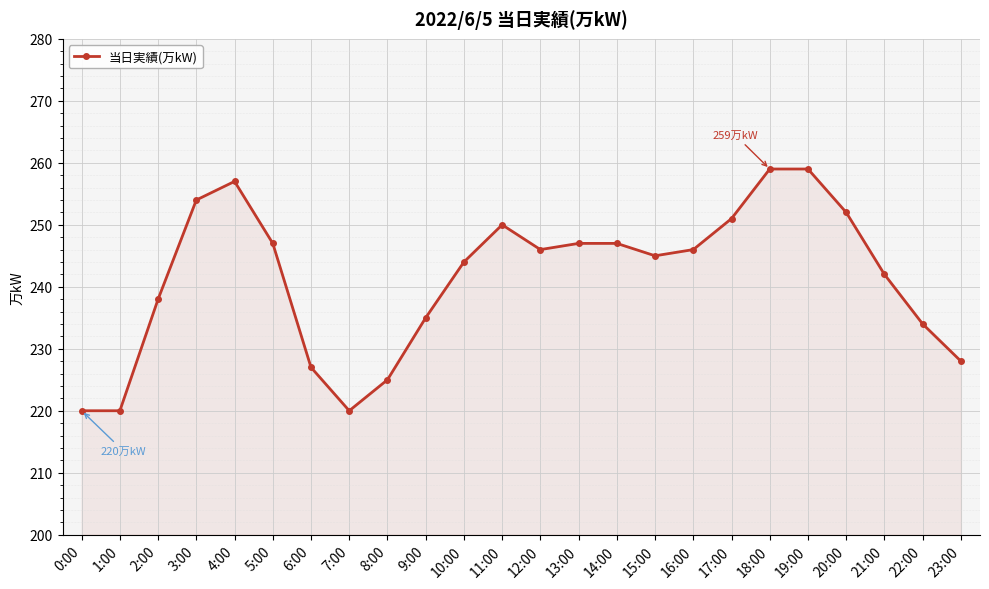

True or false: the data has more than 0 interior local peaks.

True